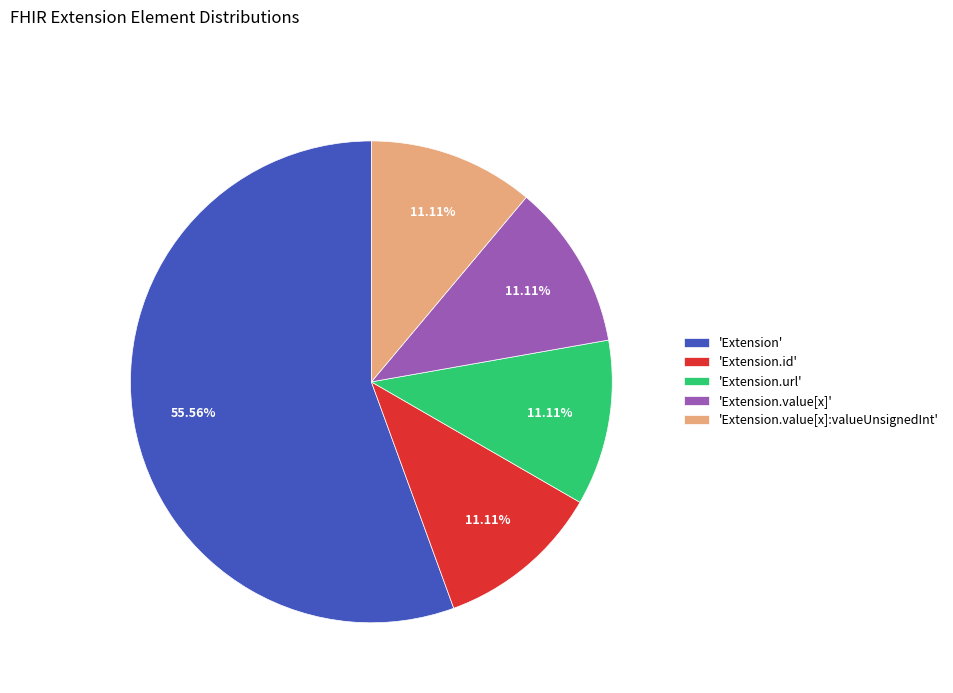

To the nearest percent, what is the difference between the largest and smallest slice percentages?

44%